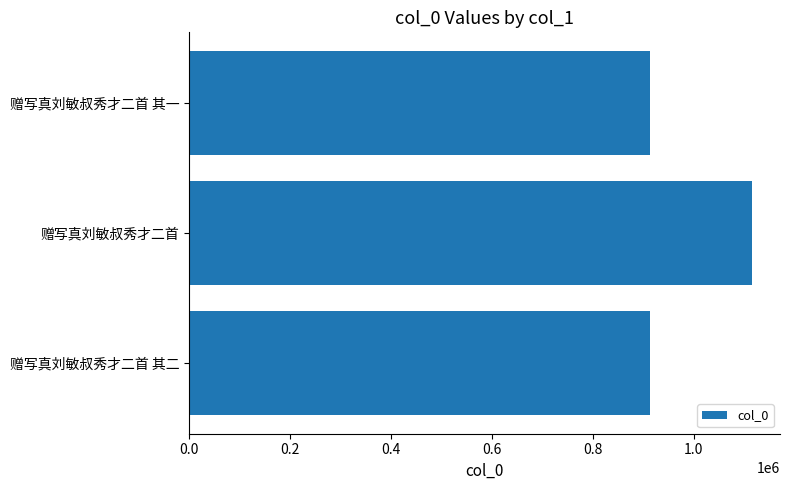

What is the ratio of the value at 赠写真刘敏叔秀才二首 其二 to the value at 赠写真刘敏叔秀才二首?

0.8